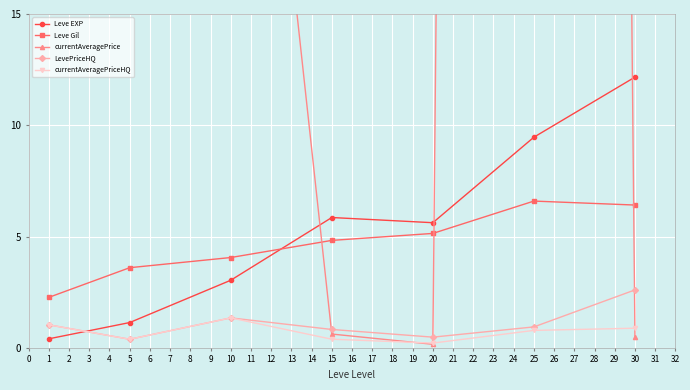

The Leve Gil series shows 5.8 at 10. True or false?

False